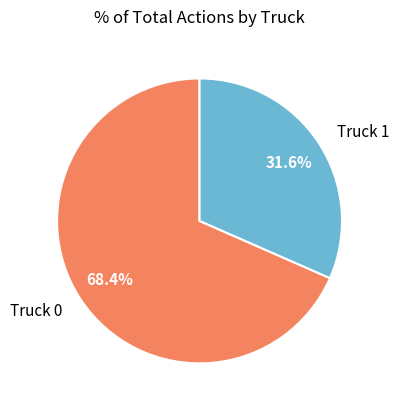

Combined, what portion of the pie is Truck 1 and Truck 0?

100.0%